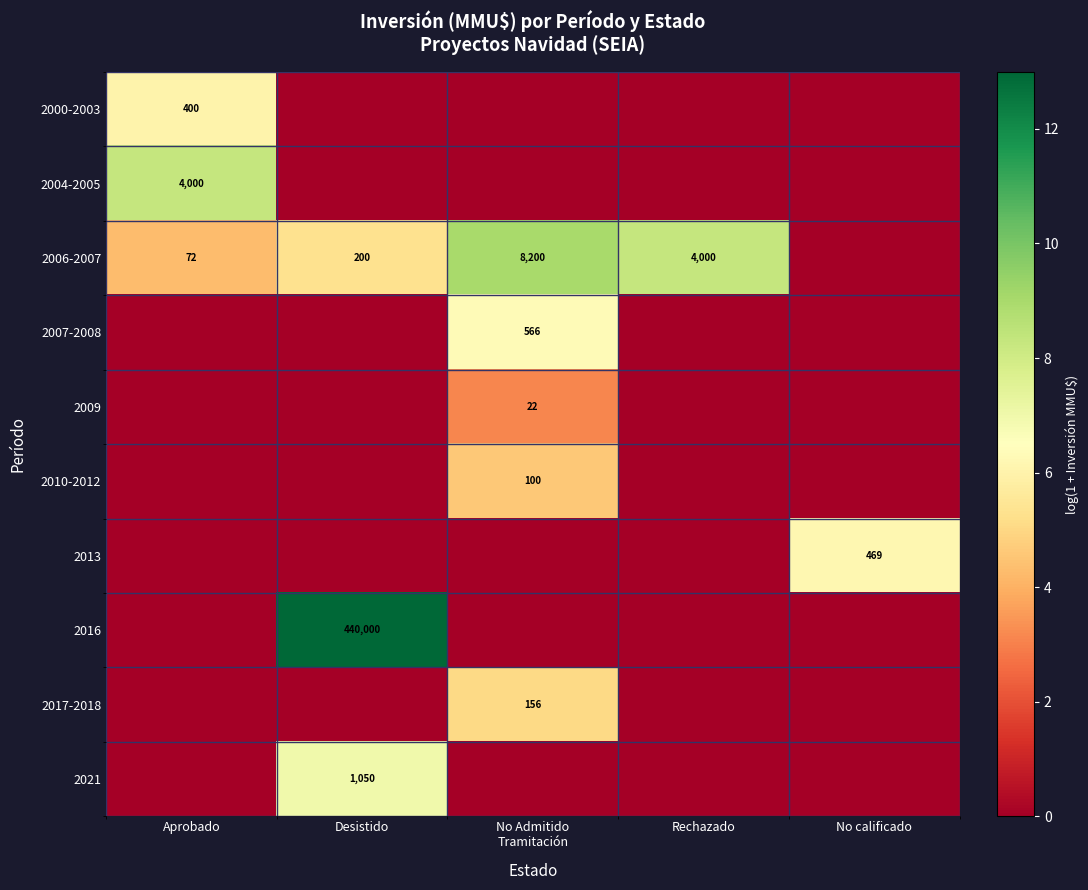

The 2009 series shows 0.0 at Rechazado. True or false?

True